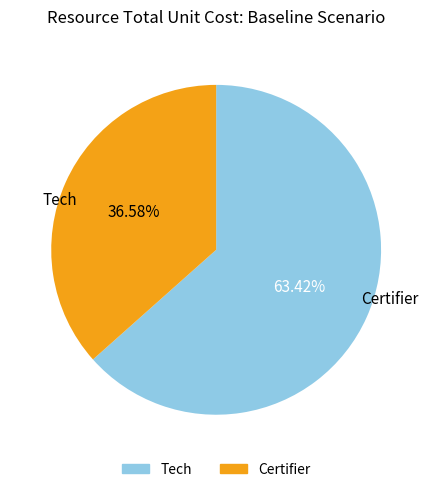

How many slices are in this pie chart?

2